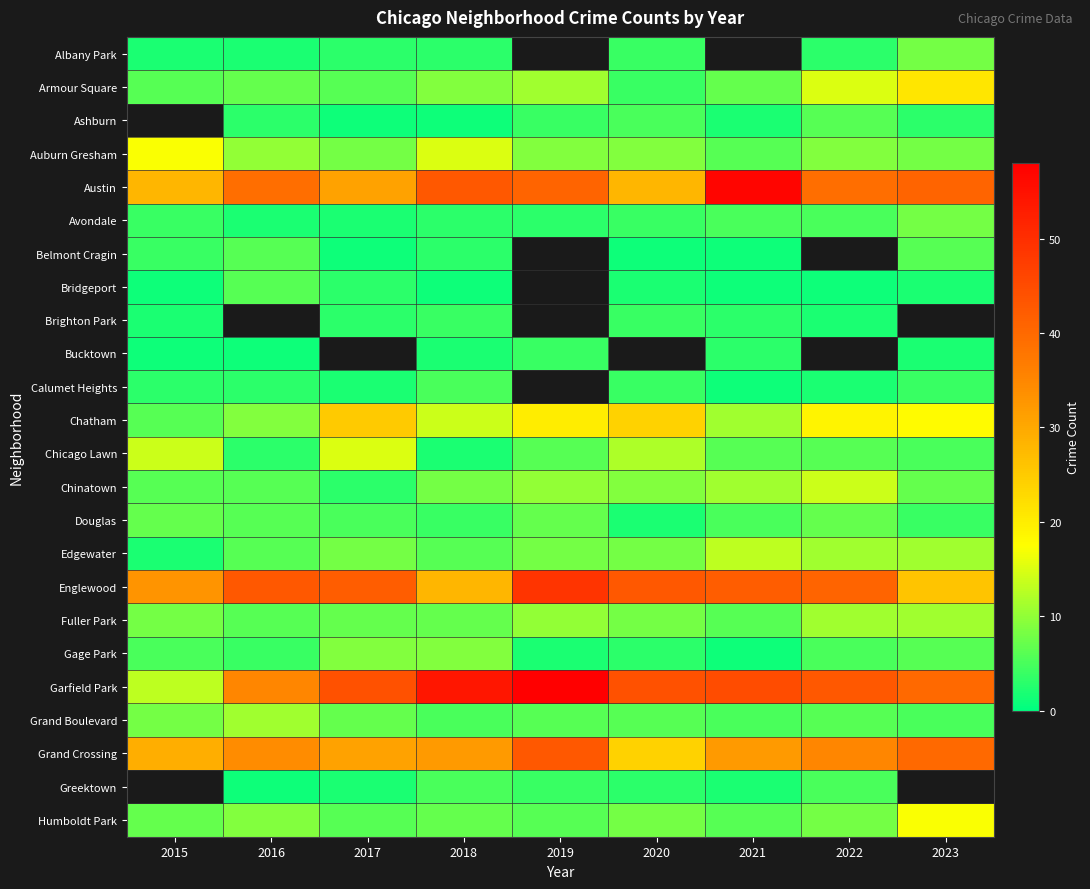

Is it true that Auburn Gresham equals 10.0 at 2016?

True